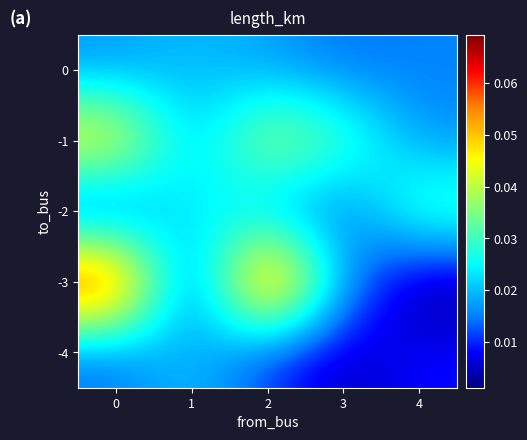

How many series are shown in this chart?

5